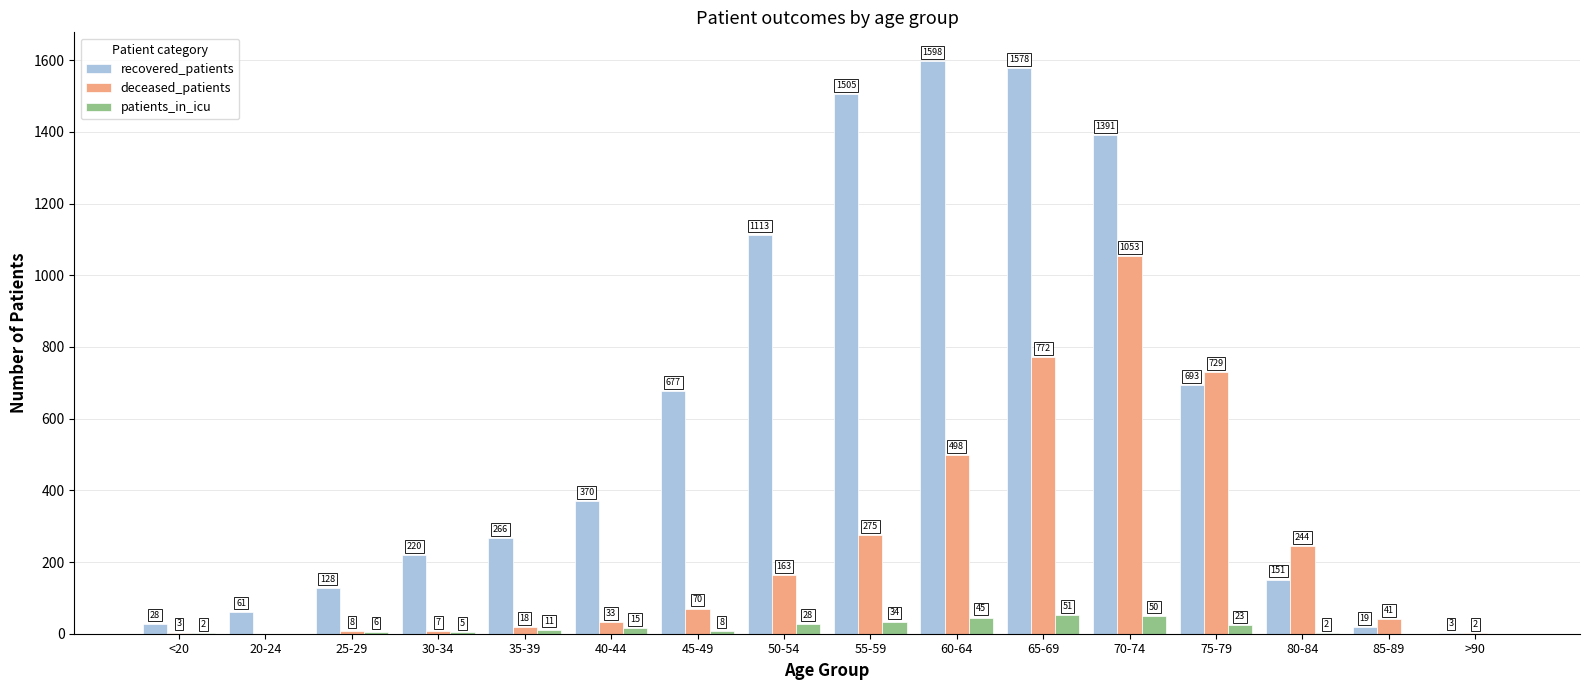

Which category has the highest value across all series?

60-64